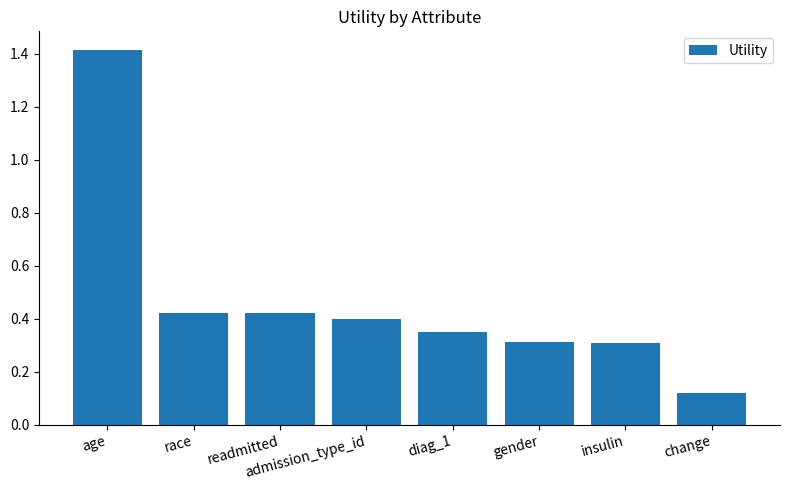

What is the change in value from readmitted to change?

-0.3